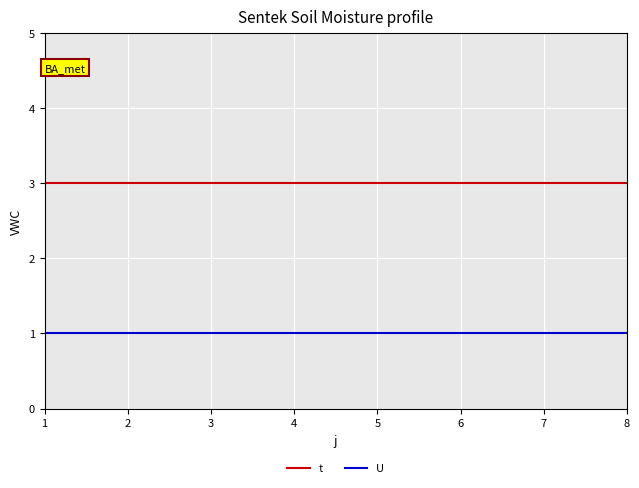

Reading left to right, extract all data points from this chart.

t: 3	3	3	3	3	3	3	3
U: 1	1	1	1	1	1	1	1